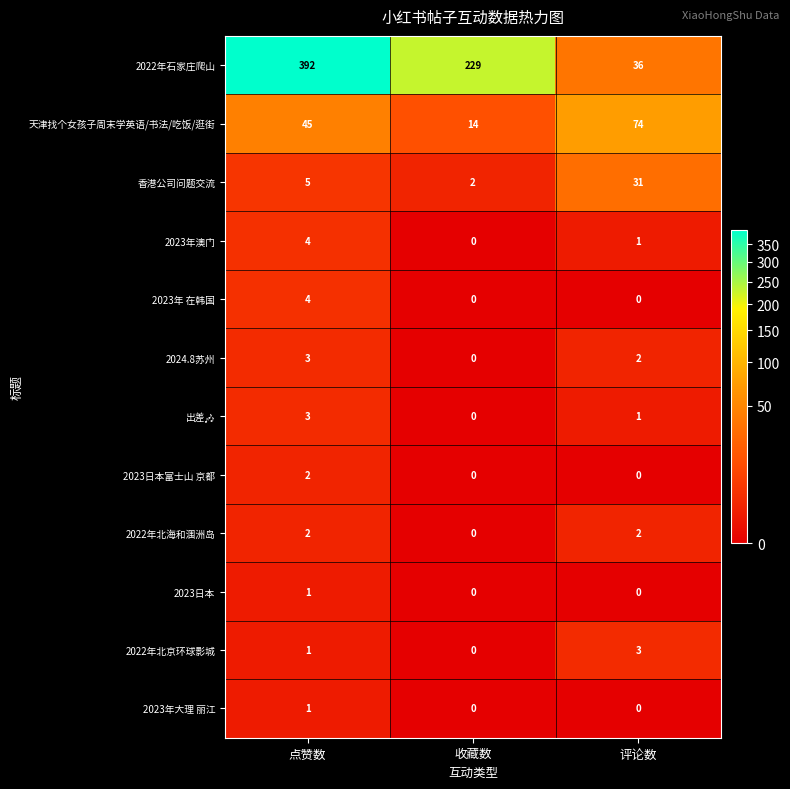

How many 2022年北海和涠洲岛 values are between 0 and 2?

3